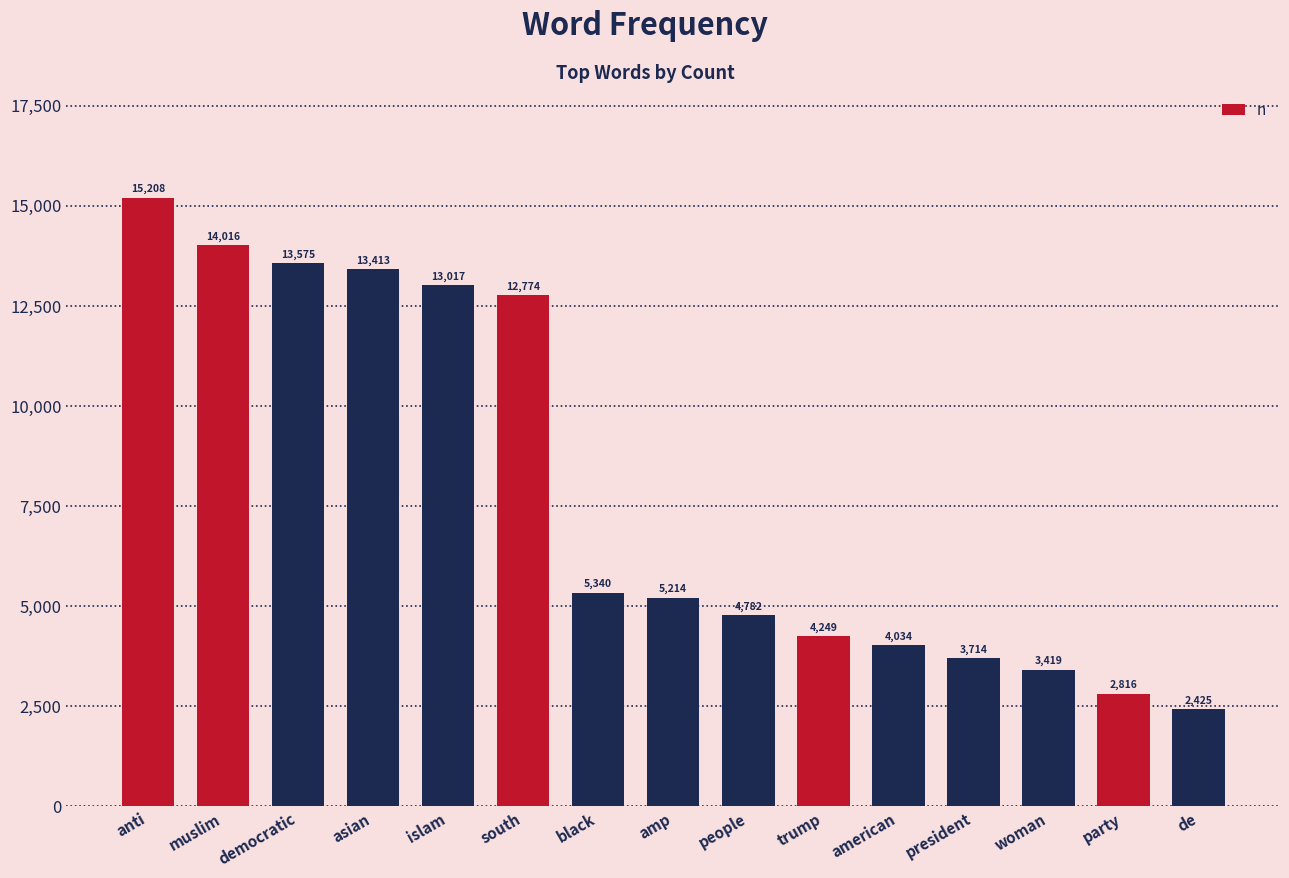

What value does the data have at woman?

3419